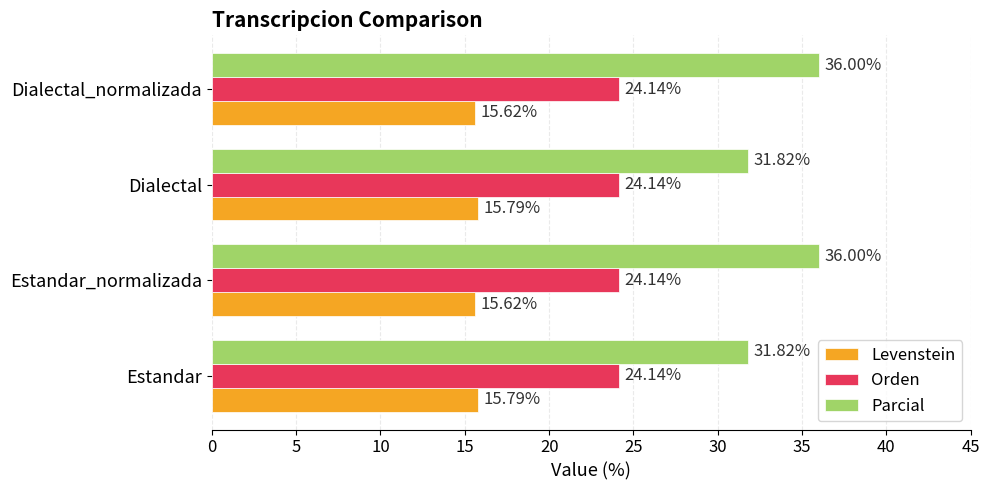

Which series has the largest total across all categories?

Parcial